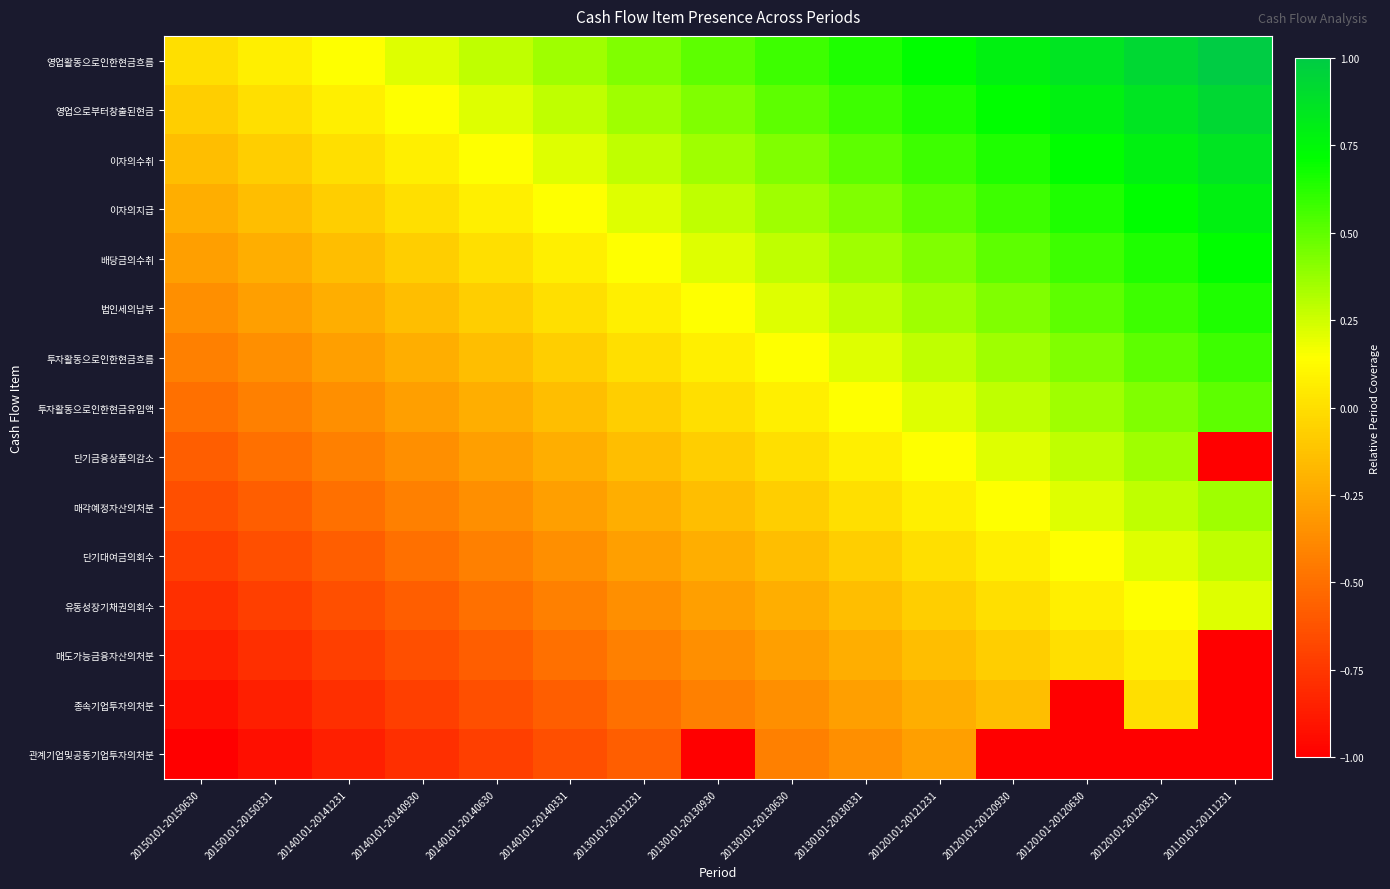

How many data points does each series have?

15